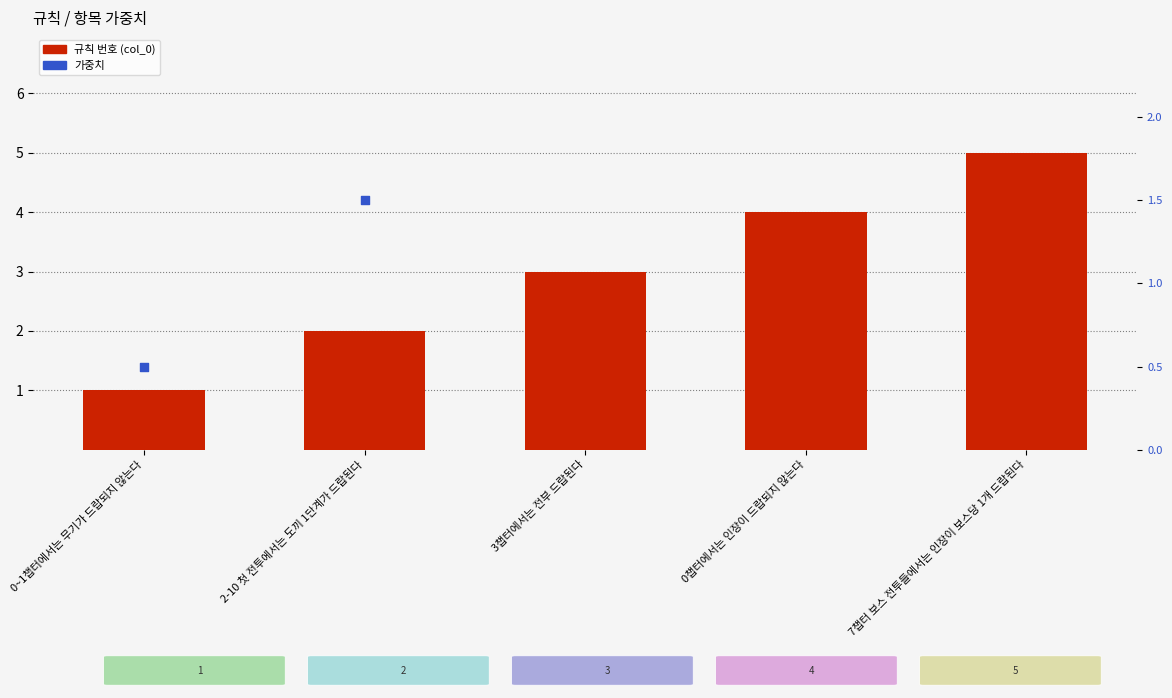

What is the ratio of the value at 7챕터 보스 전투들에서는 인장이 보스당 1개 드랍된다 to the value at 3챕터에서는 전부 드랍된다?

1.7